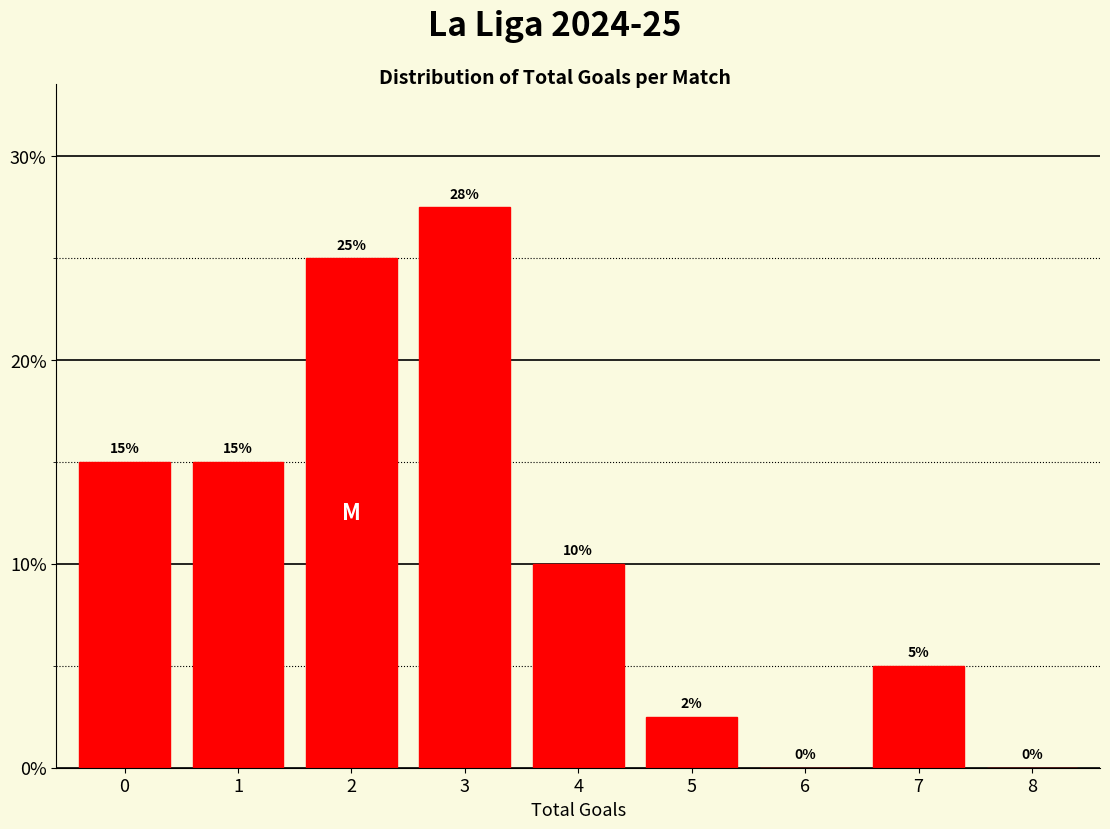

Read the value at 1.

15.0